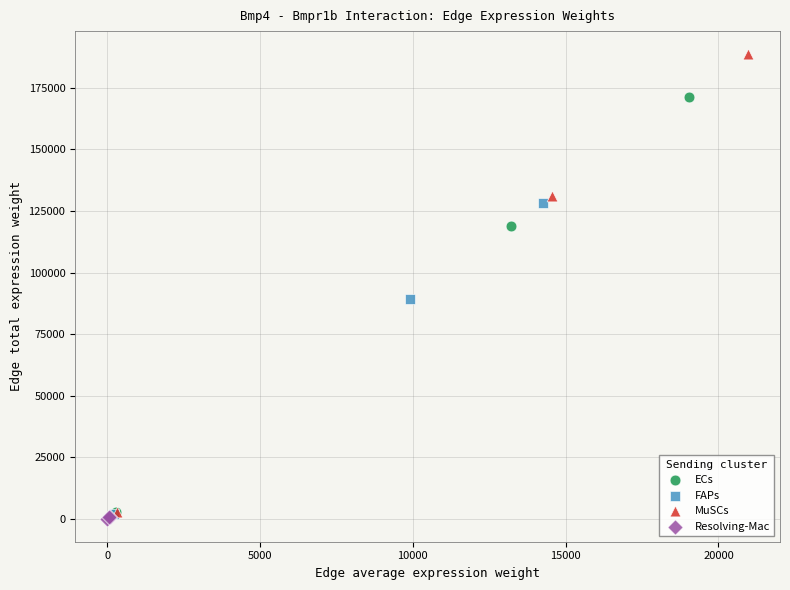

Which series has the largest Y range (max minus min)?

MuSCs